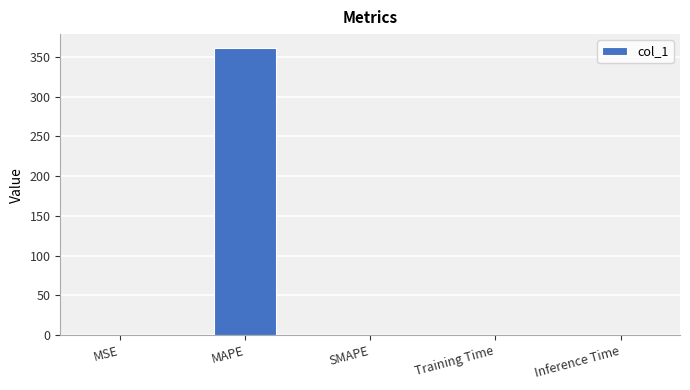

Between MAPE and Training Time, which is larger?

MAPE